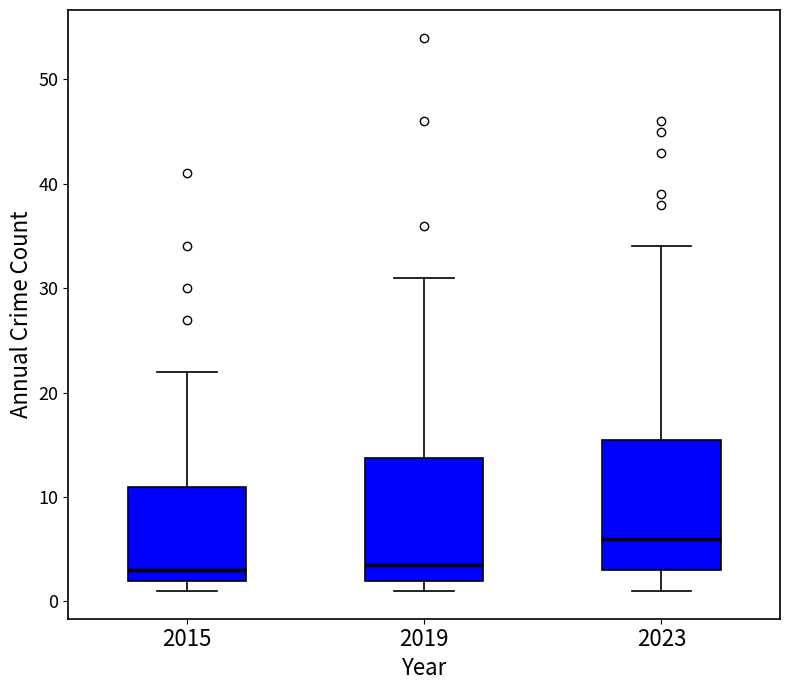

Where does the median line of the box at x = 2015 sit on the y-axis? The values are not printed on the chart, so give them approximately, as read against the axis.

3